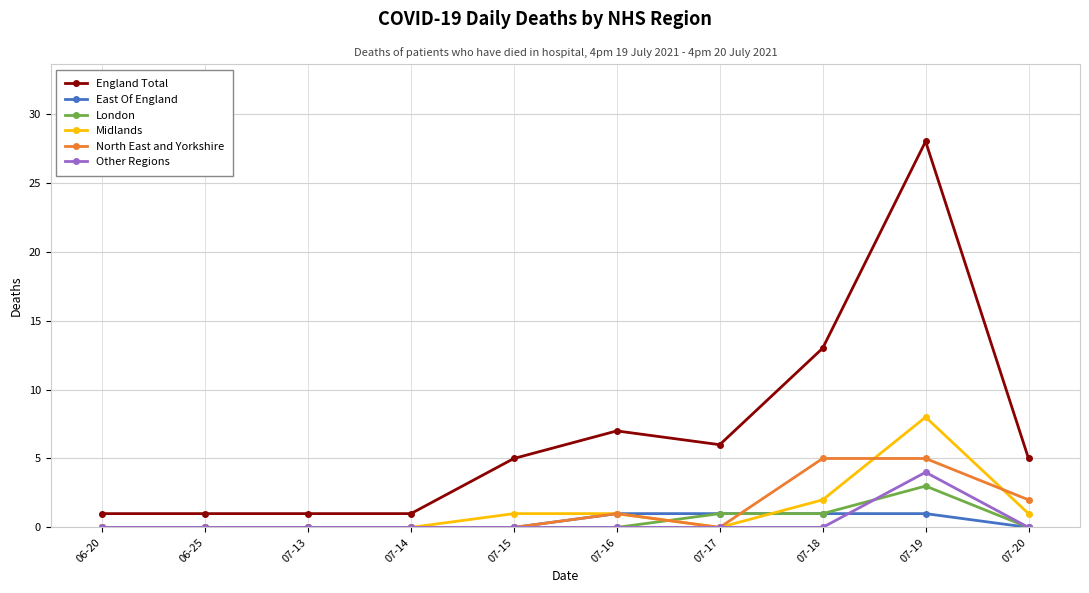

Count the number of data series in this chart.

6